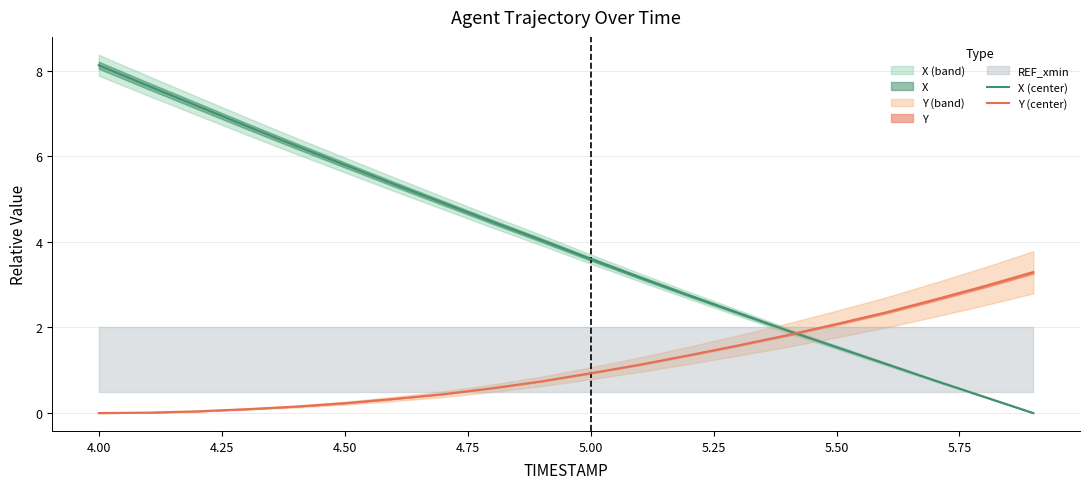

True or false: X (center) and Y (center) intersect in this chart.

True